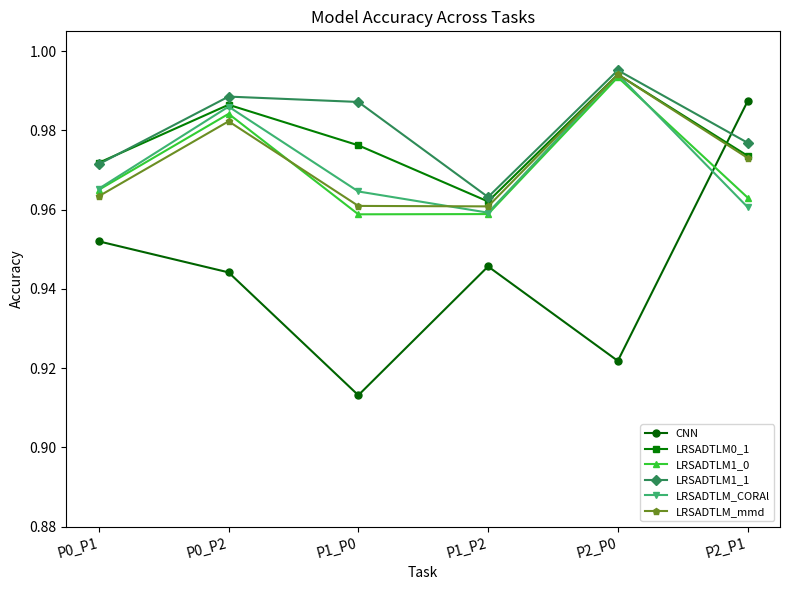

At which category does CNN reach its first local peak?

P1_P2